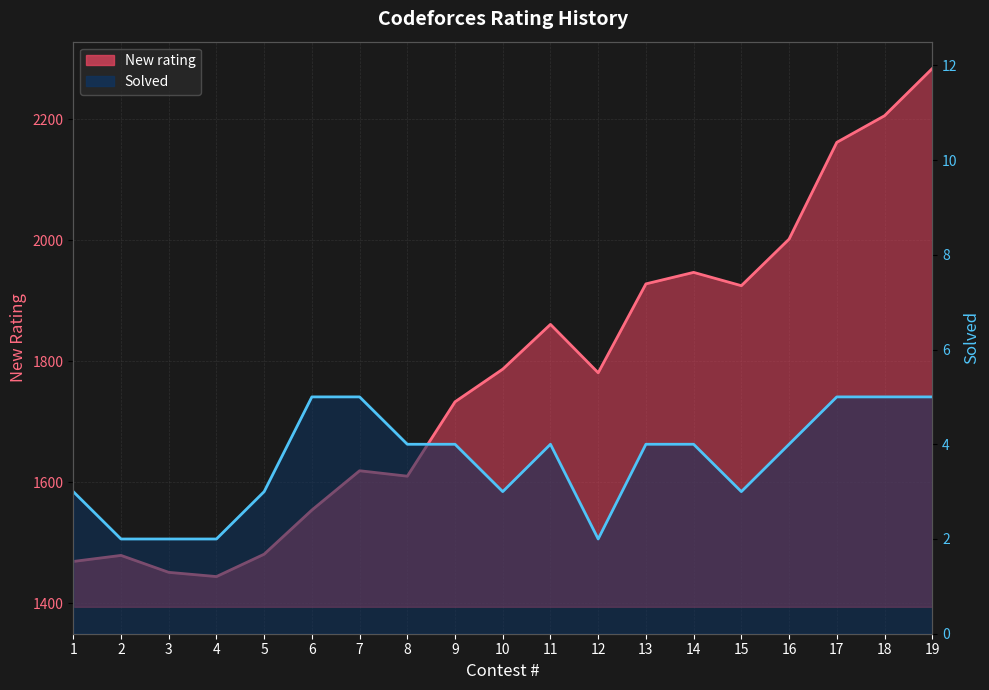

What is the difference between the New rating values at 12 and 7?

162